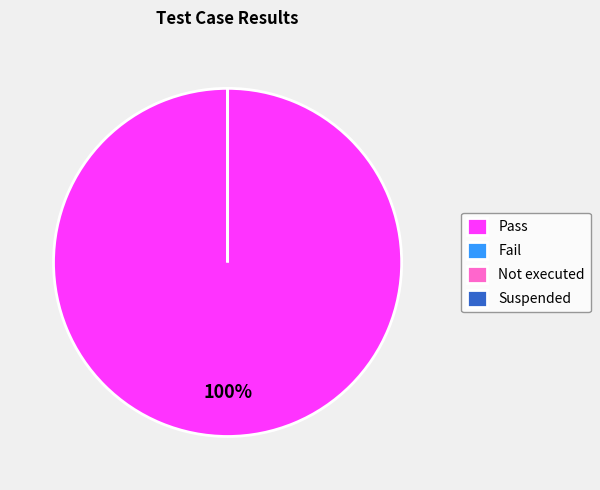

Which slice is the smallest?

Fail